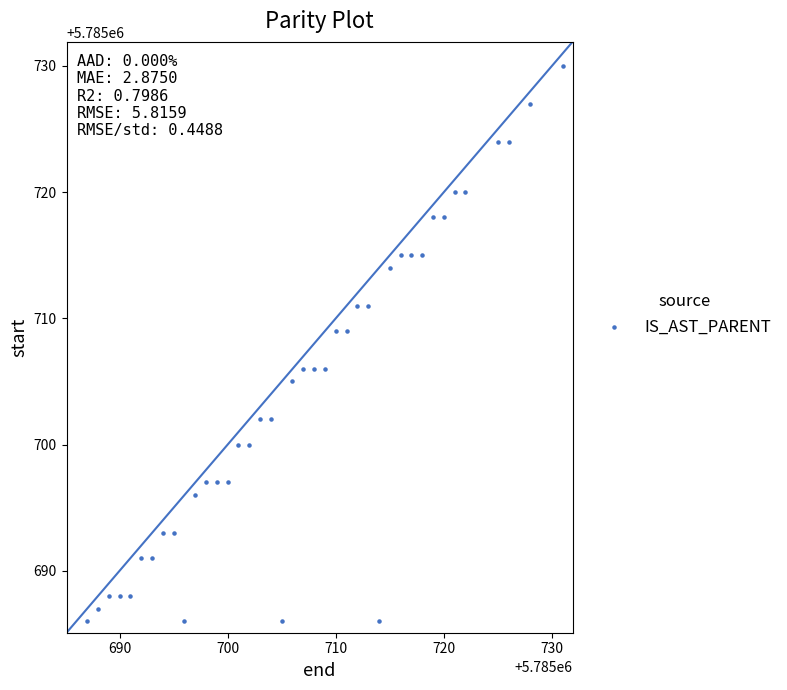

What is the range of Y values (max minus min)?

44